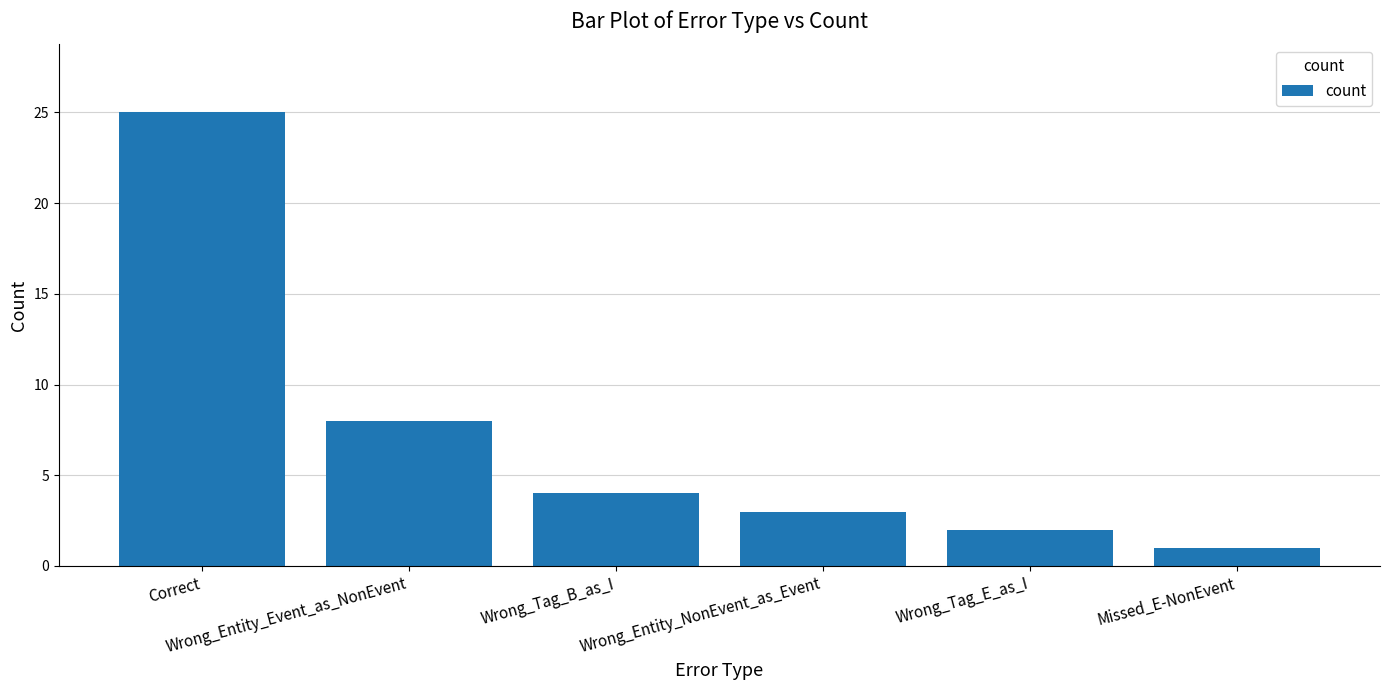

What is the label of the 2nd bar from the left?

Wrong_Entity_Event_as_NonEvent